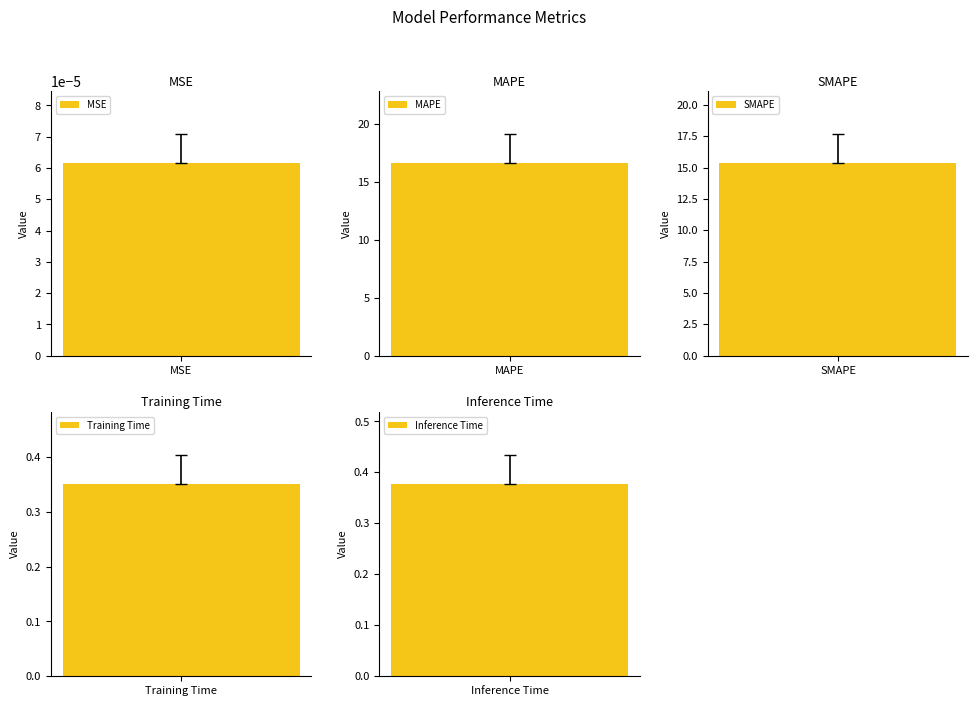

What value does the data have at Inference Time?

0.4